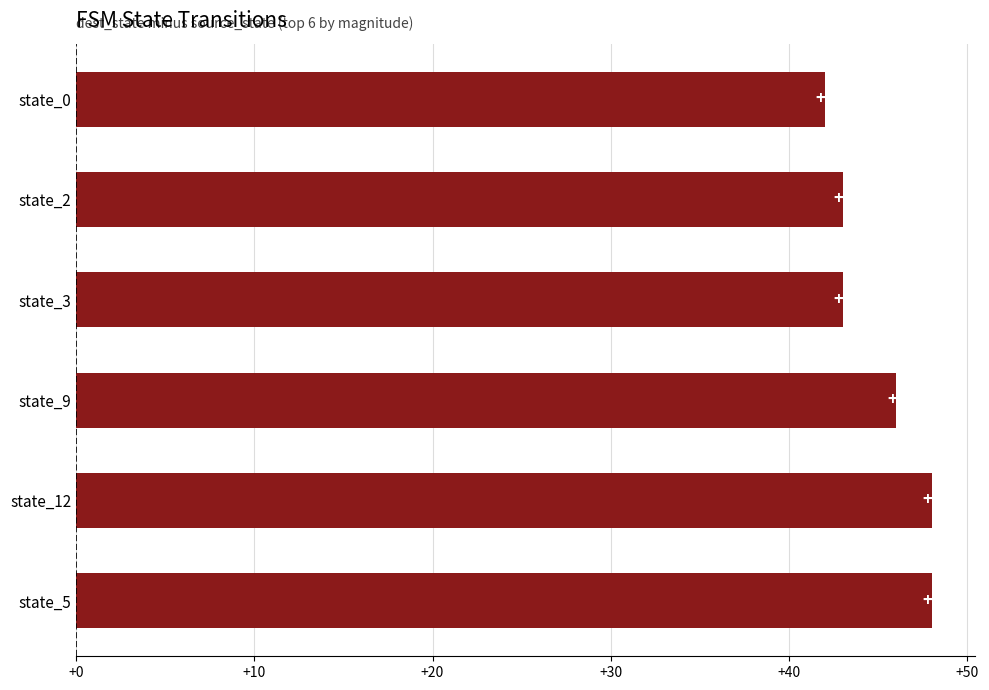

What is the ratio of the value at state_3 to the value at state_12?

0.9